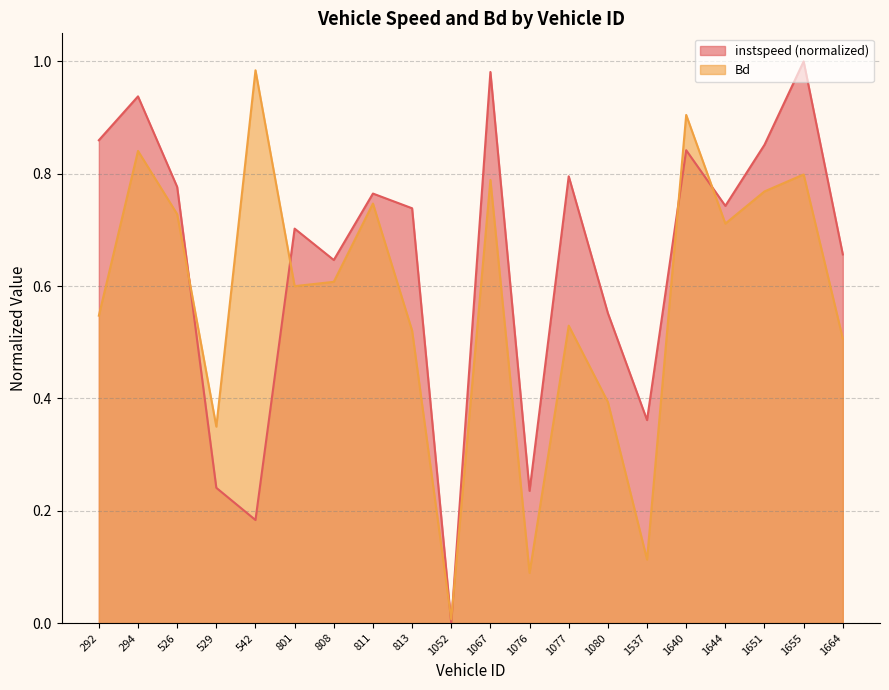

Which category has the lowest value across all series?

1052